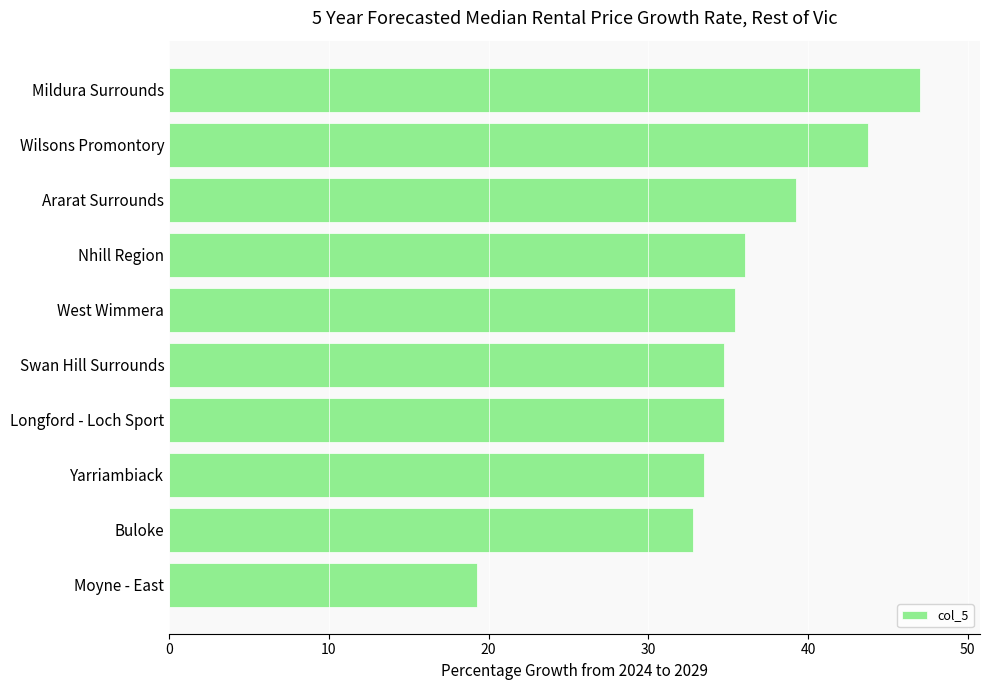

How many bars are there in total?

10